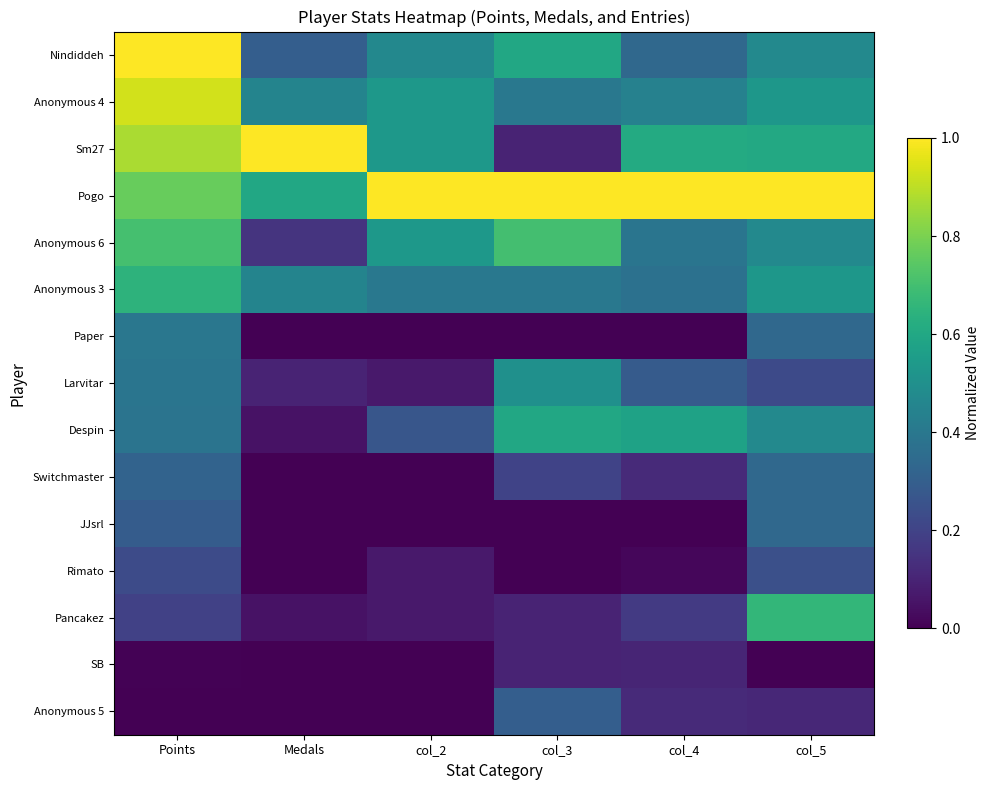

Reading right to left, what are all the values shown in this chart?

Nindiddeh: col_5=0.5	col_4=0.3	col_3=0.6	col_2=0.5	Medals=0.3	Points=1.0
Anonymous 4: col_5=0.5	col_4=0.4	col_3=0.4	col_2=0.5	Medals=0.5	Points=0.9
Sm27: col_5=0.6	col_4=0.6	col_3=0.1	col_2=0.5	Medals=1.0	Points=0.9
Pogo: col_5=1.0	col_4=1.0	col_3=1.0	col_2=1.0	Medals=0.6	Points=0.8
Anonymous 6: col_5=0.5	col_4=0.4	col_3=0.7	col_2=0.5	Medals=0.1	Points=0.7
Anonymous 3: col_5=0.5	col_4=0.4	col_3=0.4	col_2=0.4	Medals=0.5	Points=0.6
Paper: col_5=0.3	col_4=0.0	col_3=0.0	col_2=0.0	Medals=0.0	Points=0.4
Larvitar: col_5=0.2	col_4=0.3	col_3=0.5	col_2=0.1	Medals=0.1	Points=0.4
Despin: col_5=0.5	col_4=0.6	col_3=0.6	col_2=0.3	Medals=0.1	Points=0.4
Switchmaster: col_5=0.3	col_4=0.1	col_3=0.2	col_2=0.0	Medals=0.0	Points=0.3
JJsrl: col_5=0.3	col_4=0.0	col_3=0.0	col_2=0.0	Medals=0.0	Points=0.3
Rimato: col_5=0.2	col_4=0.0	col_3=0.0	col_2=0.1	Medals=0.0	Points=0.2
Pancakez: col_5=0.7	col_4=0.2	col_3=0.1	col_2=0.1	Medals=0.1	Points=0.2
SB: col_5=0.0	col_4=0.1	col_3=0.1	col_2=0.0	Medals=0.0	Points=0.0
Anonymous 5: col_5=0.1	col_4=0.1	col_3=0.3	col_2=0.0	Medals=0.0	Points=0.0